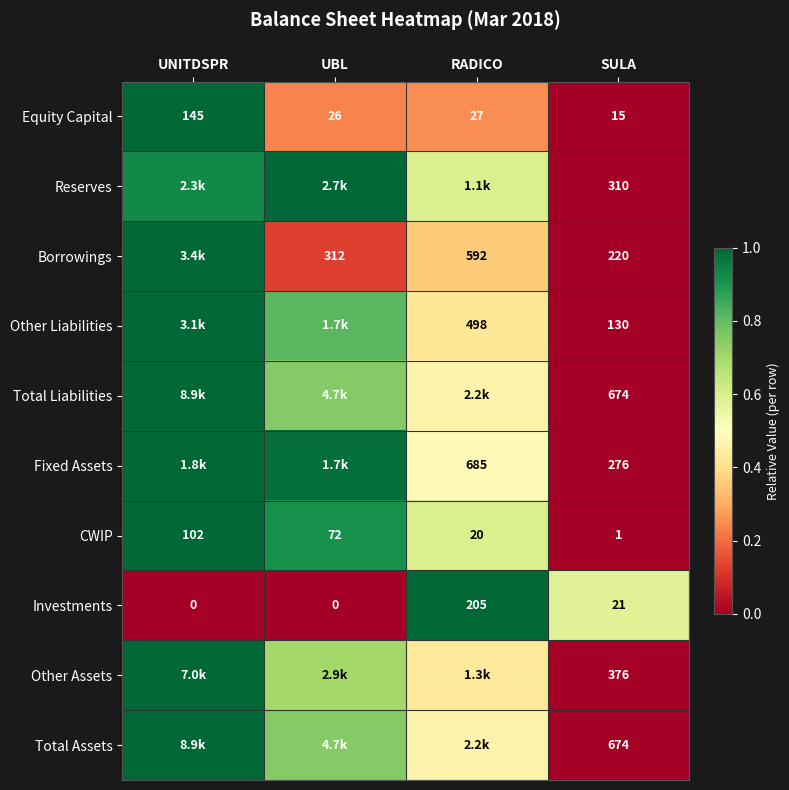

Is the value of Total Liabilities at SULA greater than the value of Equity Capital at UNITDSPR?

Yes